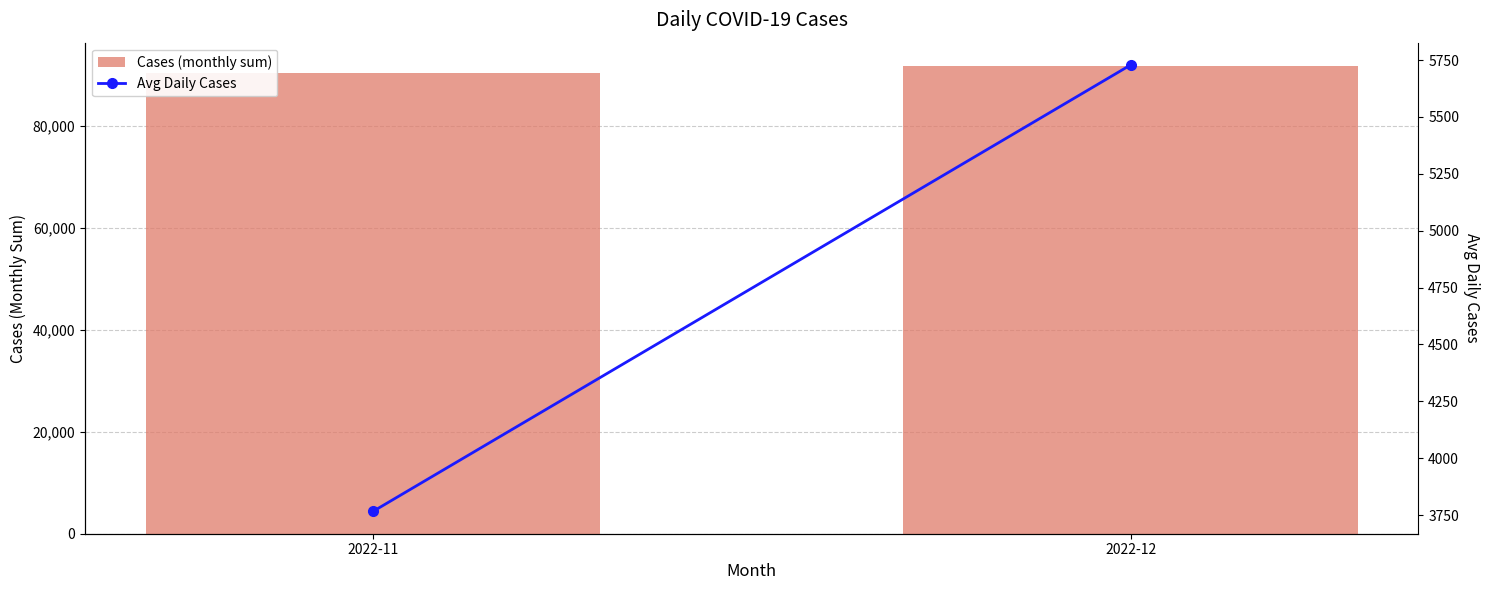

What is the spread (max minus min) of values at 2022-12?

85929.4